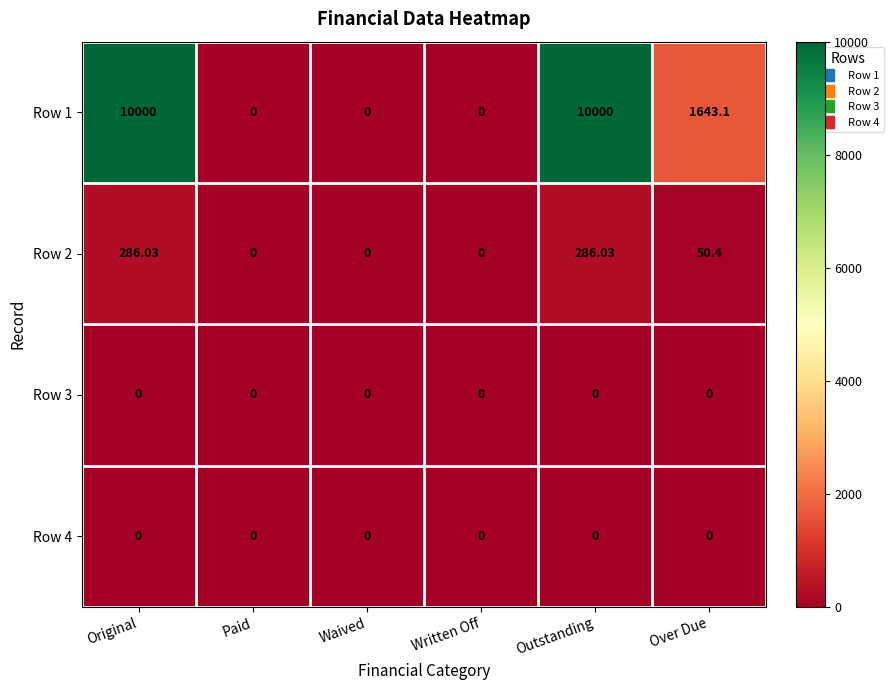

Is the value of Row 1 at Over Due greater than the value of Row 4 at Outstanding?

Yes